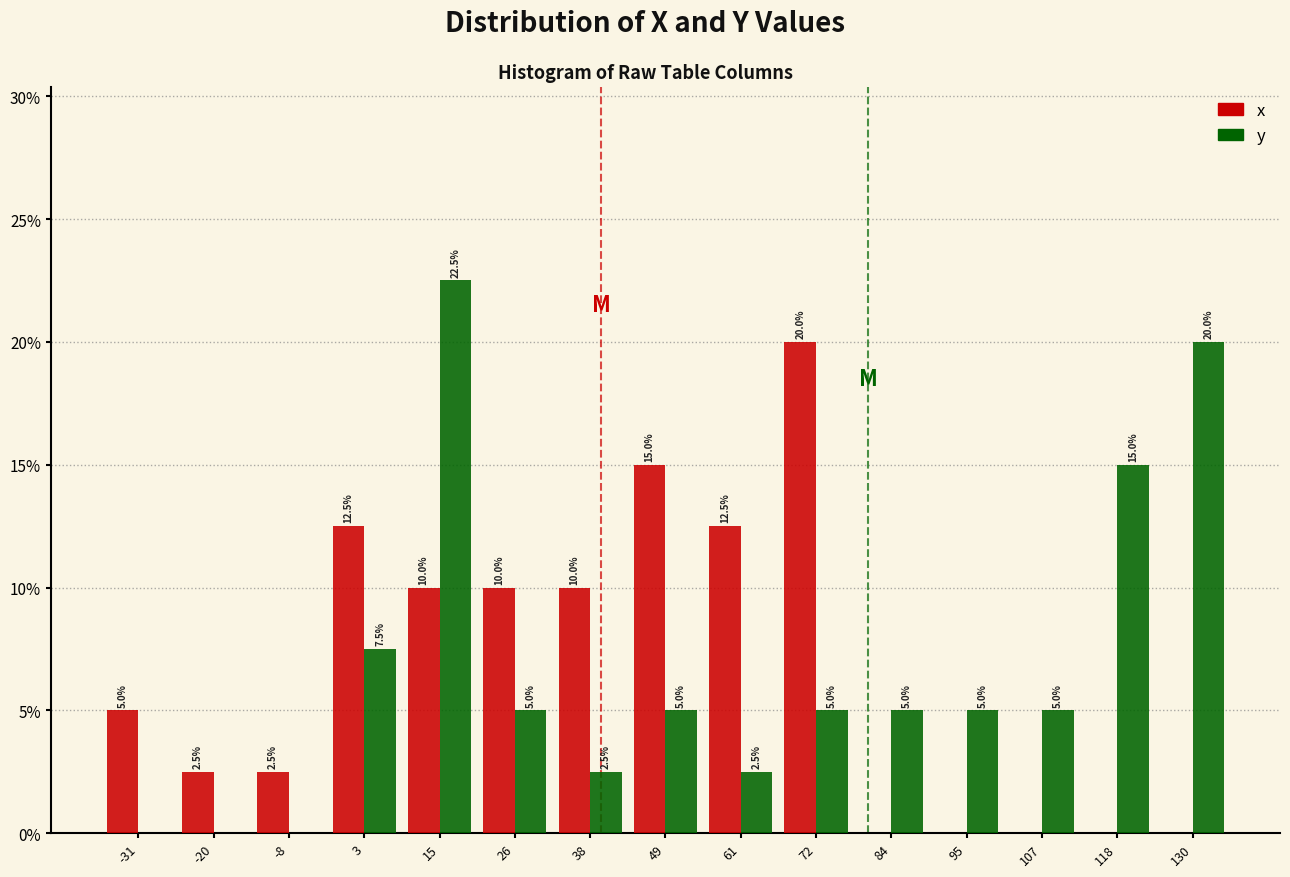

In the x series, which range on the x-axis has the tallest bar?

66 to 78